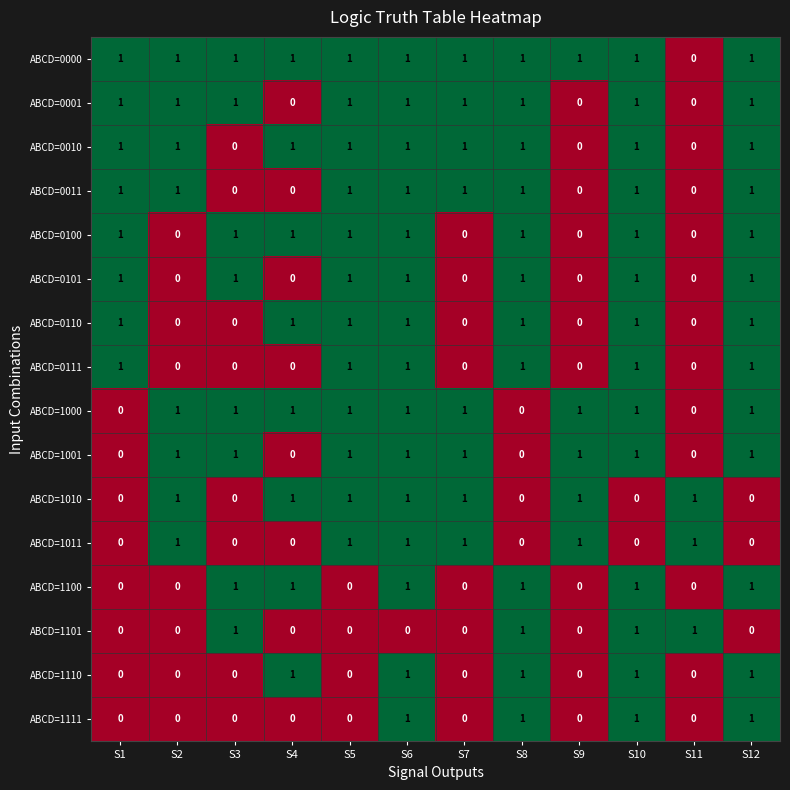

What is the sum of all ABCD=1000 values?

9